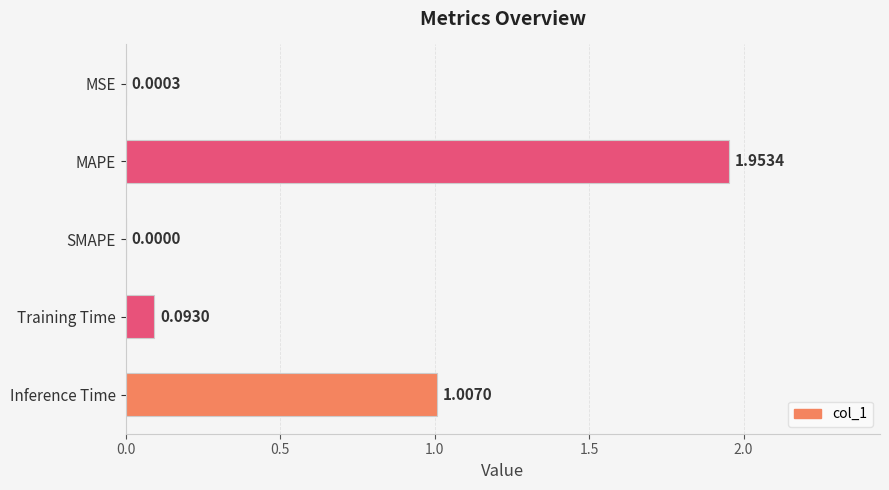

Which category has the highest value across all series?

MAPE